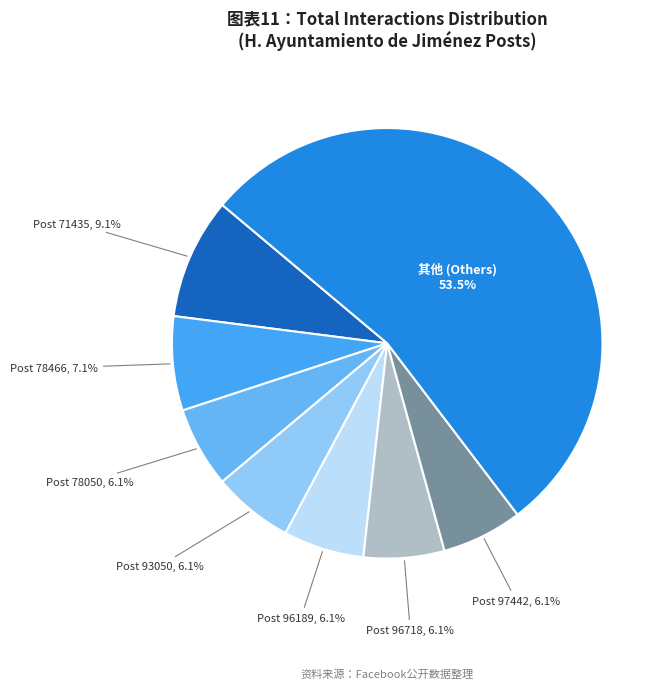

What is the total percentage of Post 71435 and Post 96189?

15.2%